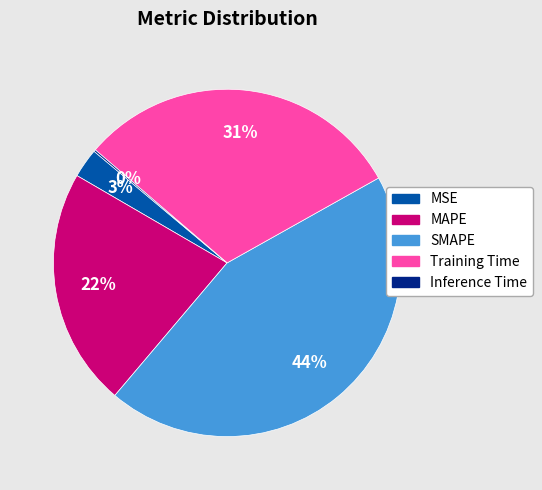

Is there a majority slice in this chart?

No